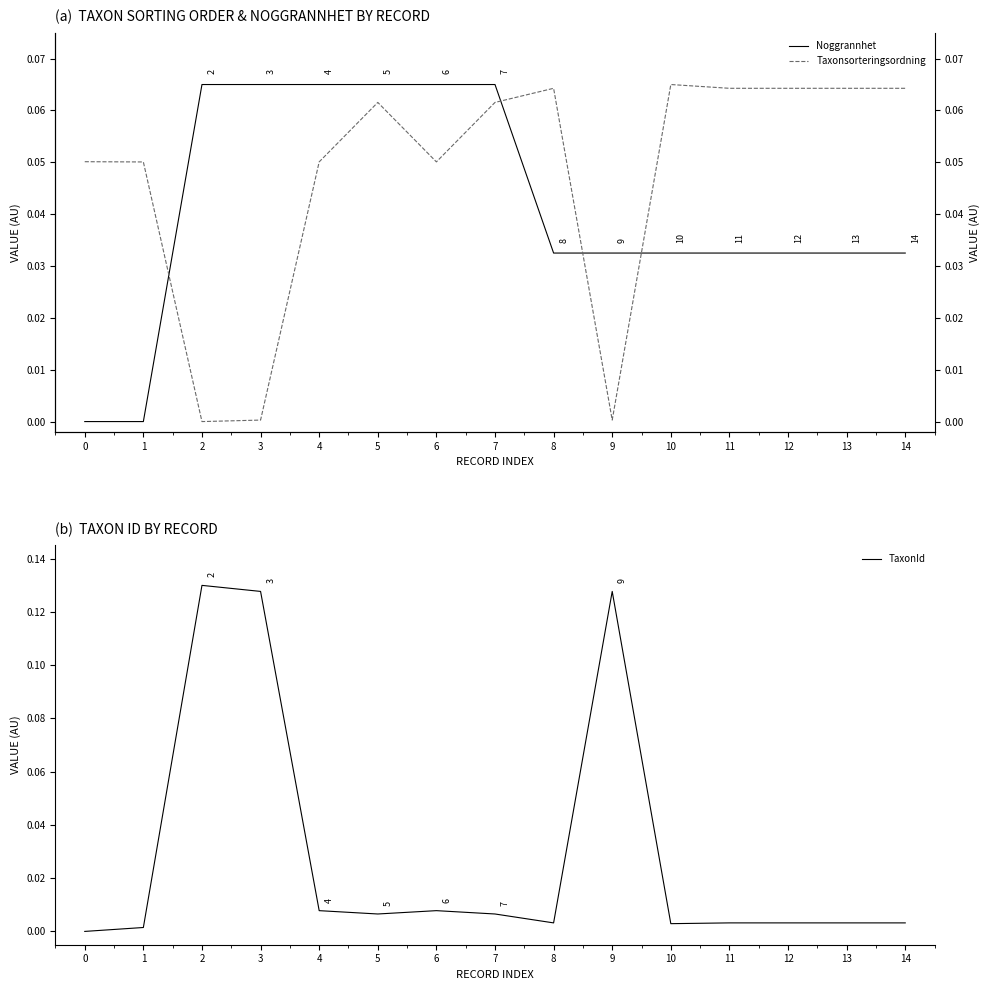

What is the difference between the TaxonId values at 1 and 9?

0.1